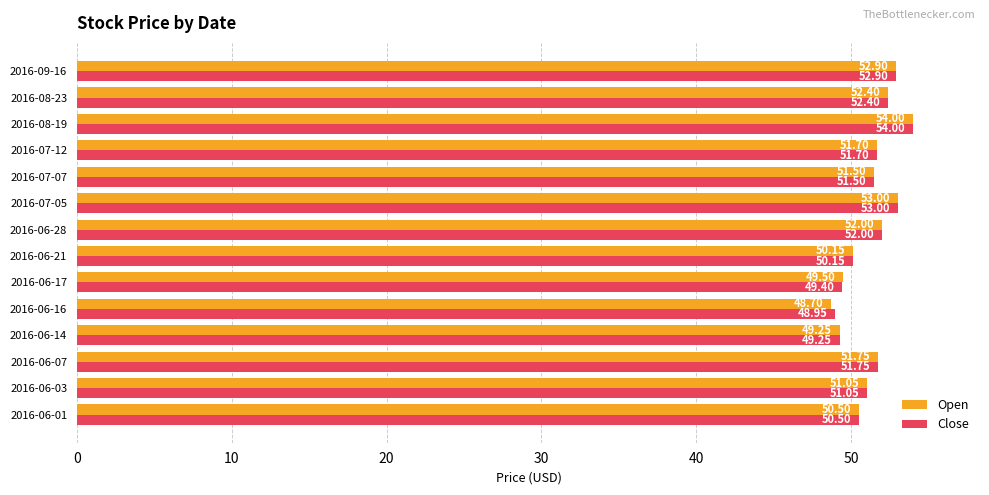

List the labels in order of Open value, smallest first.

2016-06-16, 2016-06-14, 2016-06-17, 2016-06-21, 2016-06-01, 2016-06-03, 2016-07-07, 2016-07-12, 2016-06-07, 2016-06-28, 2016-08-23, 2016-09-16, 2016-07-05, 2016-08-19